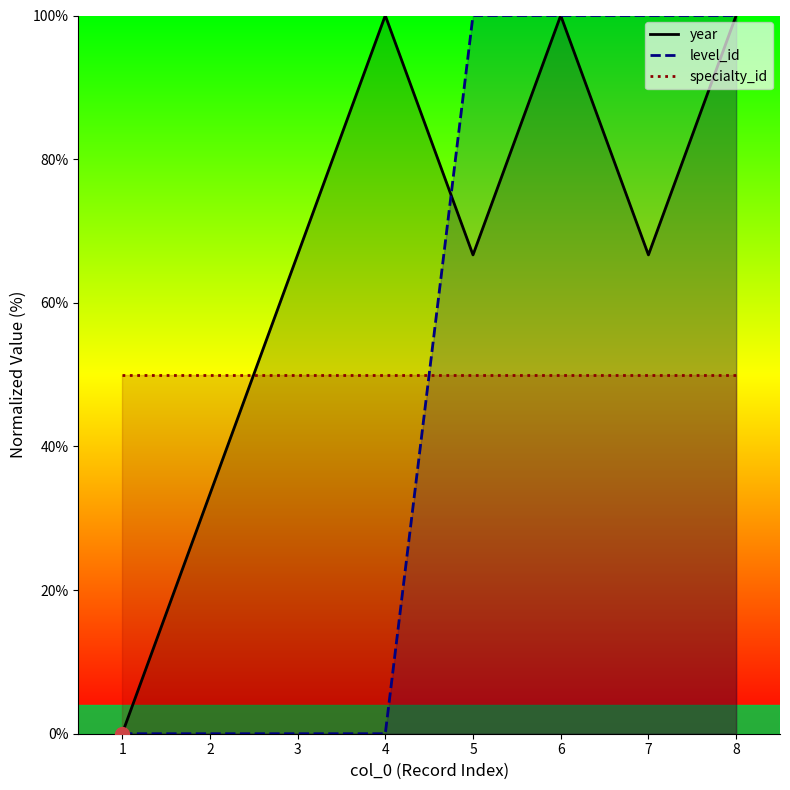

What is the difference between the highest and lowest values at 1?

50.0